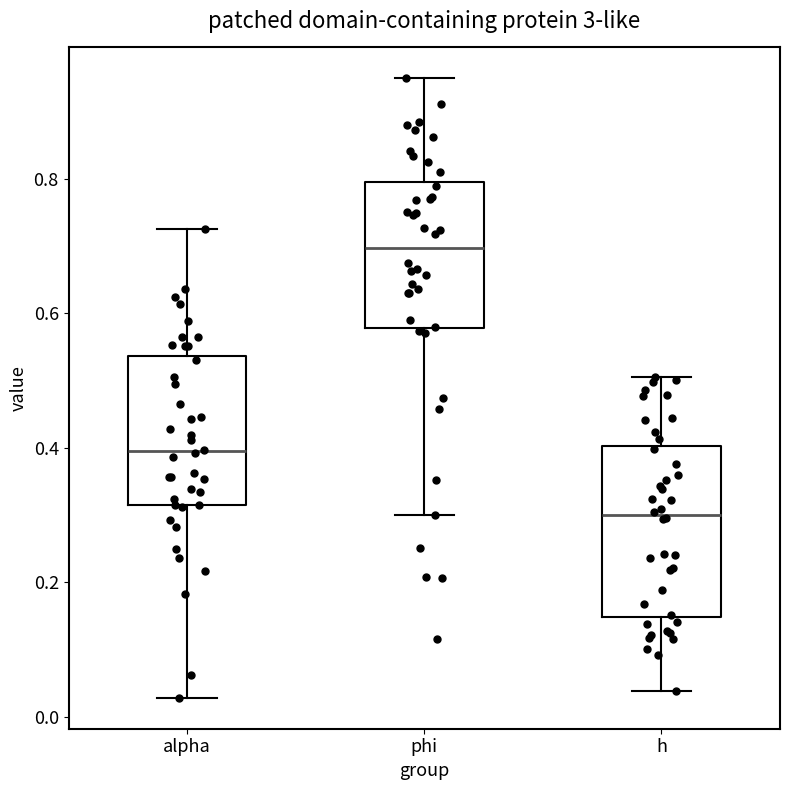

Which box's median line is the highest?

phi